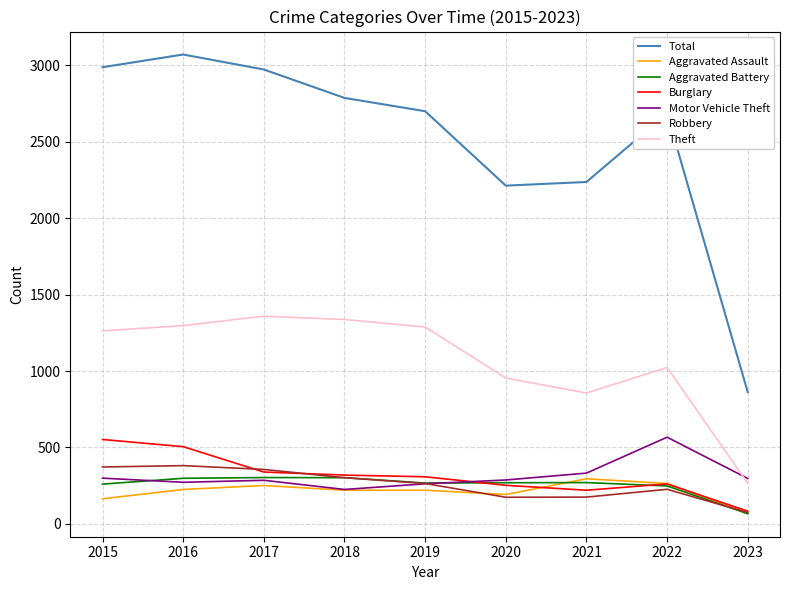

How many lines are shown in the chart?

7